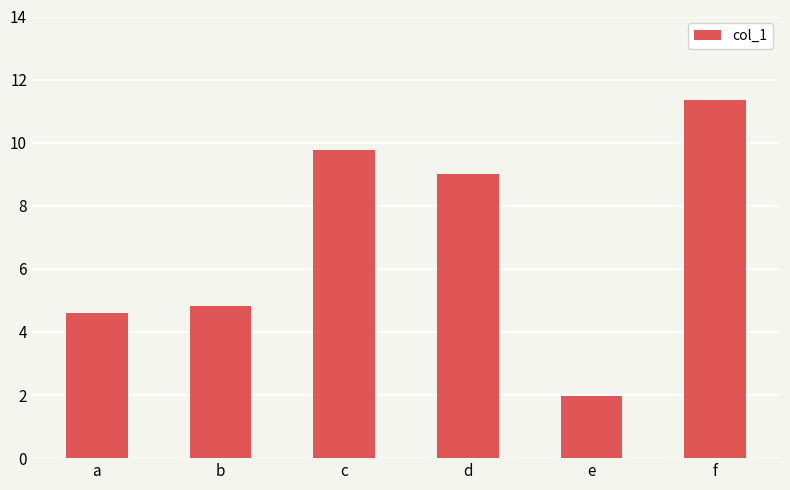

What is the value of the 2nd bar from the left?

4.8